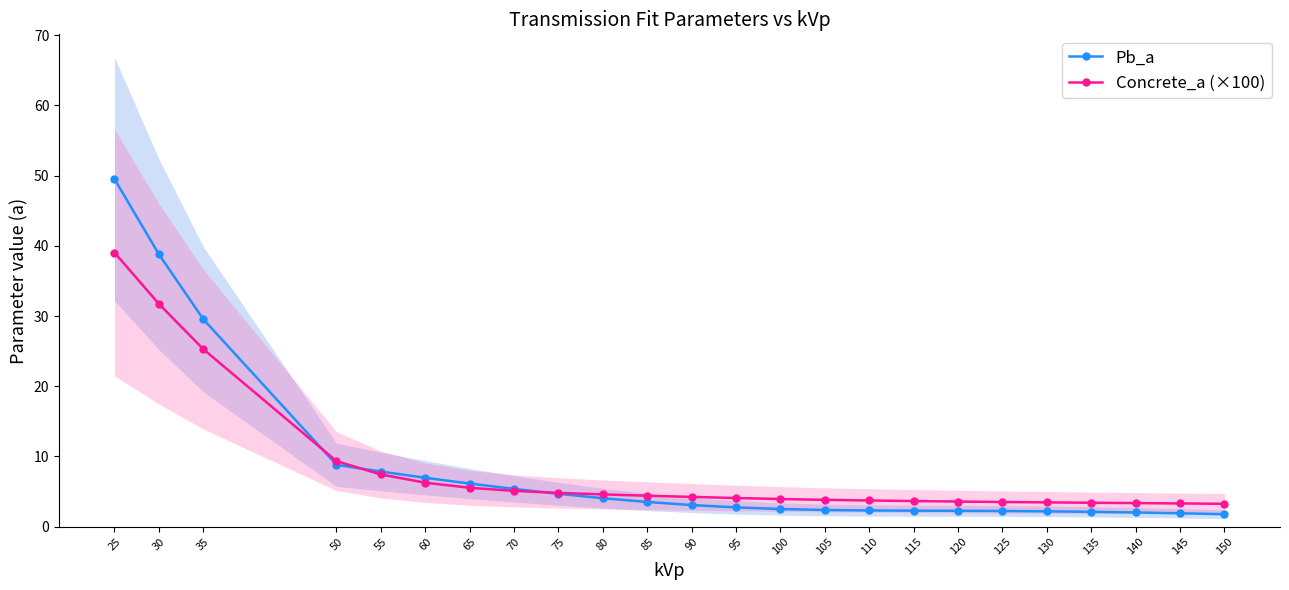

What is the greatest value displayed?

49.5